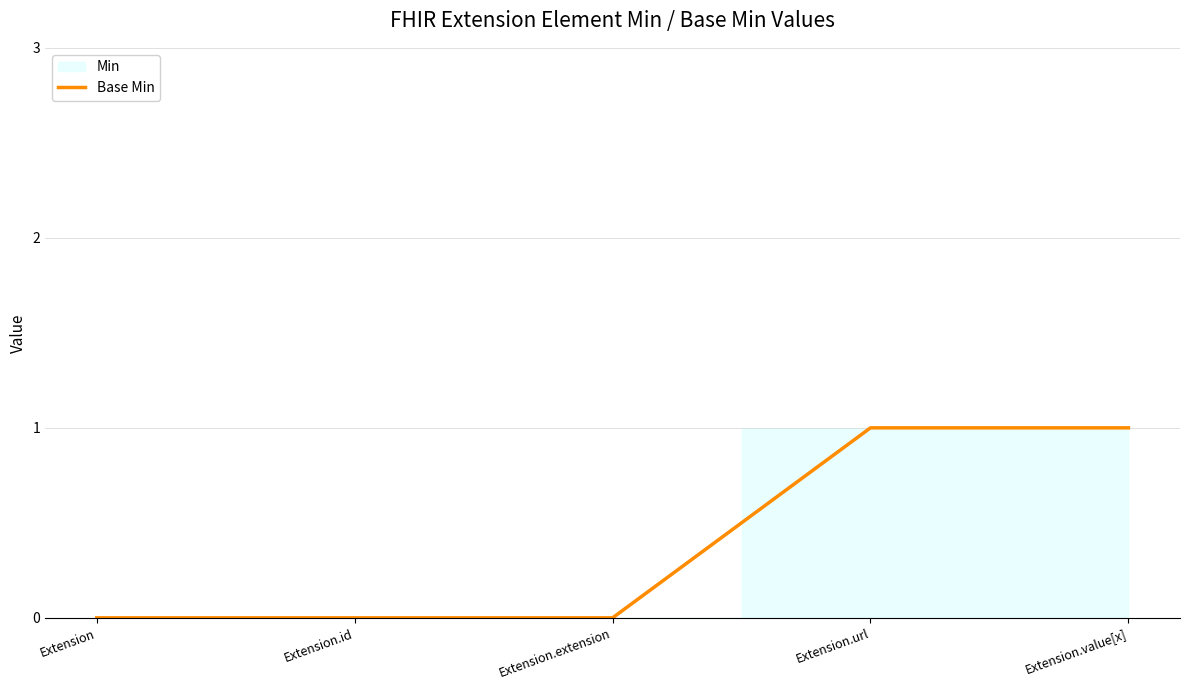

At which category does the chart reach its peak across all series?

Extension.url